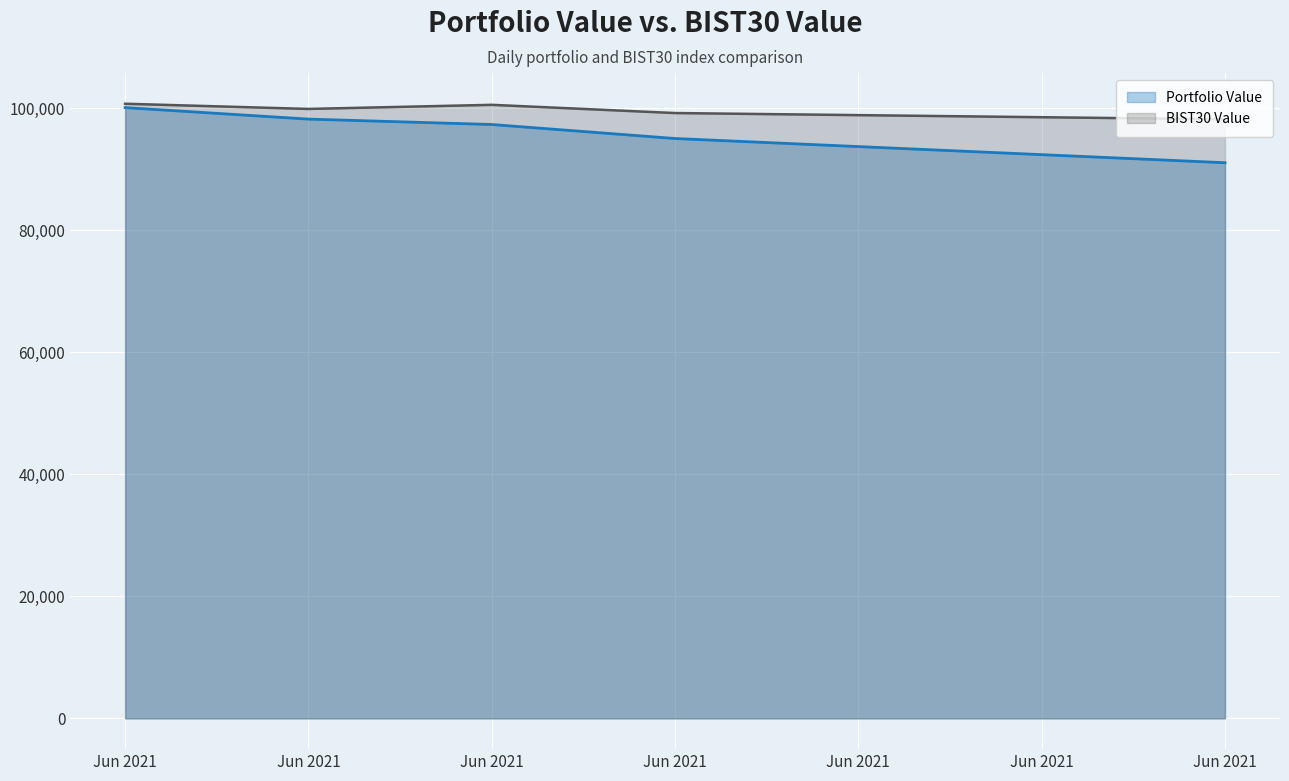

Rank the series by their average value, from lowest to highest.

Portfolio Value, BIST30 Value